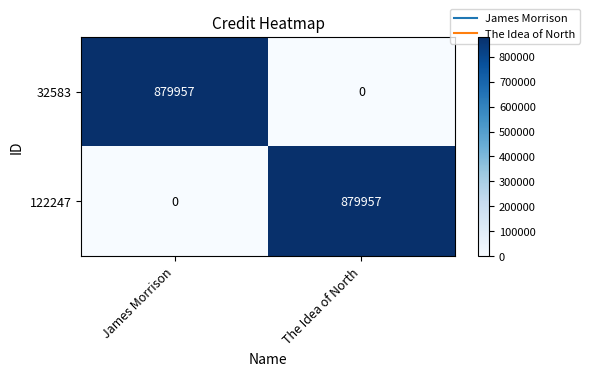

What is the difference between the 122247 values at James Morrison and The Idea of North?

879957